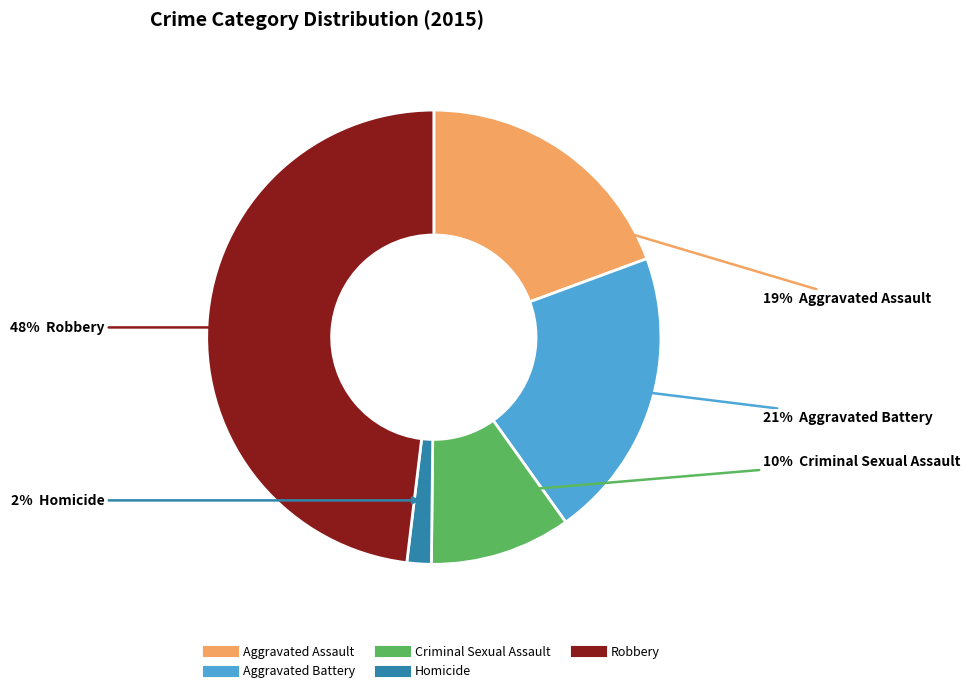

To the nearest percent, what portion does Homicide represent?

2%